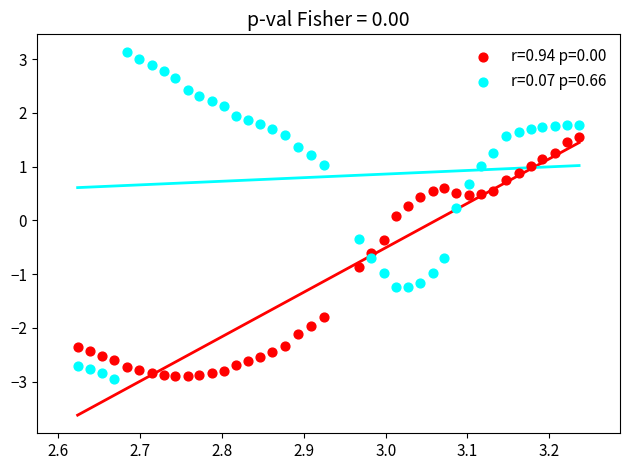

What is the X range (max minus min) for the scatter plot?

0.6